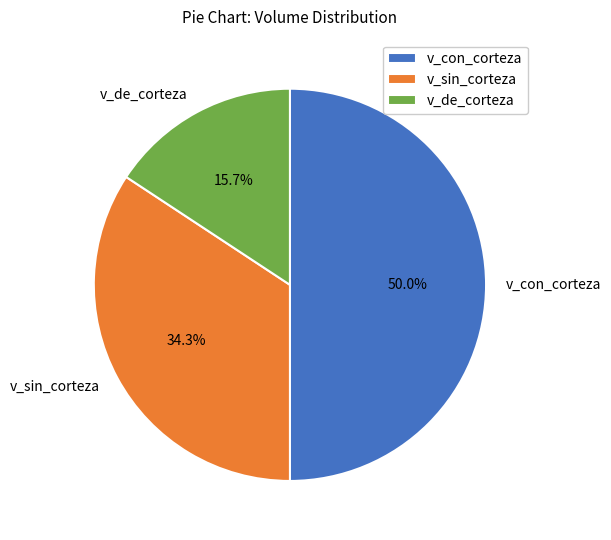

Rank the categories by value from highest to lowest.

v_con_corteza, v_sin_corteza, v_de_corteza